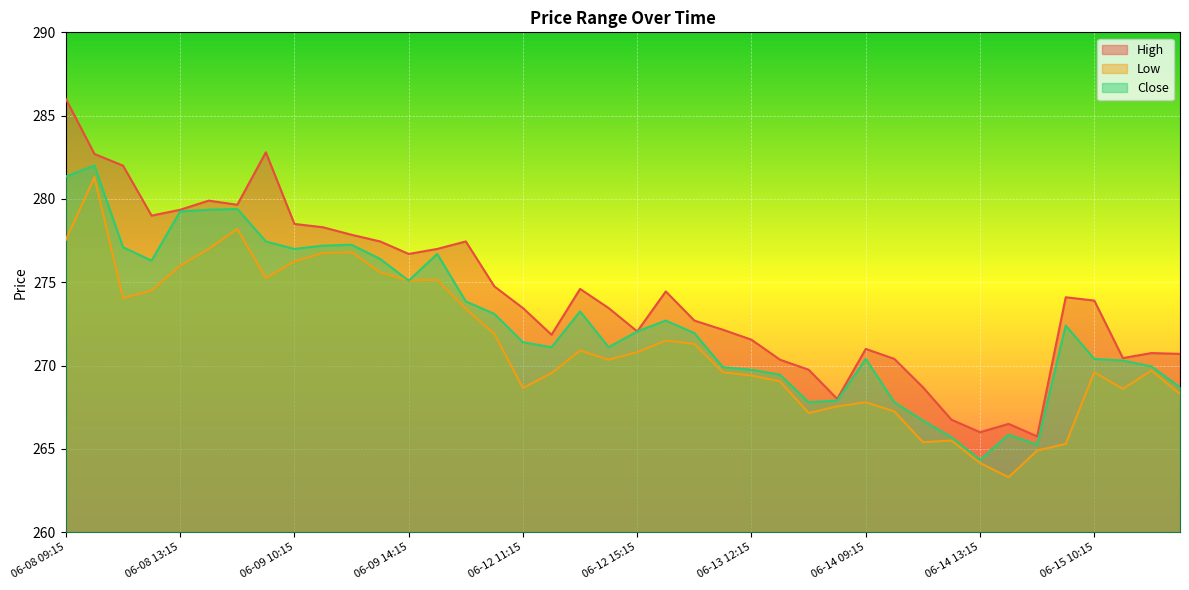

At how many categories does at least one series exceed 282?

3